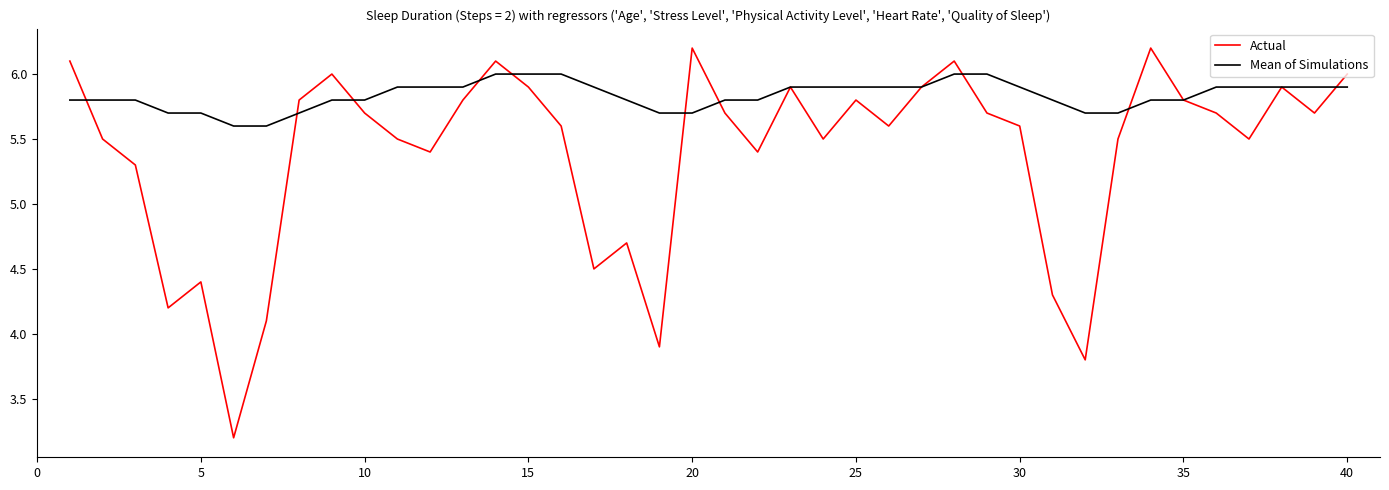

List the series in order of their overall mean, highest first.

Mean of Simulations, Actual